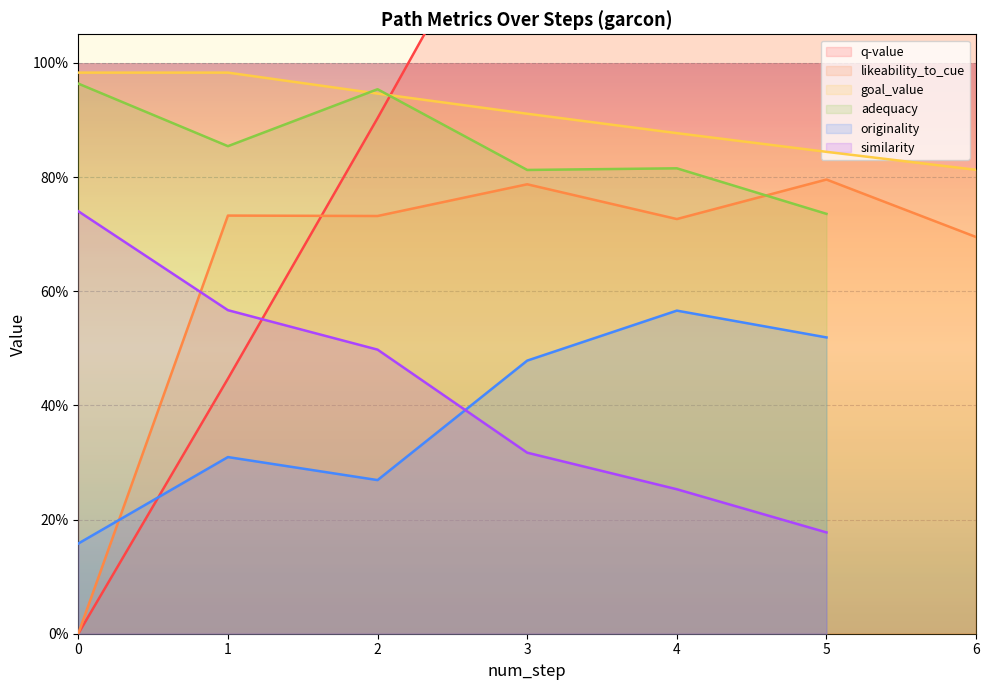

The value of q-value at 1 is 0.4. True or false?

True